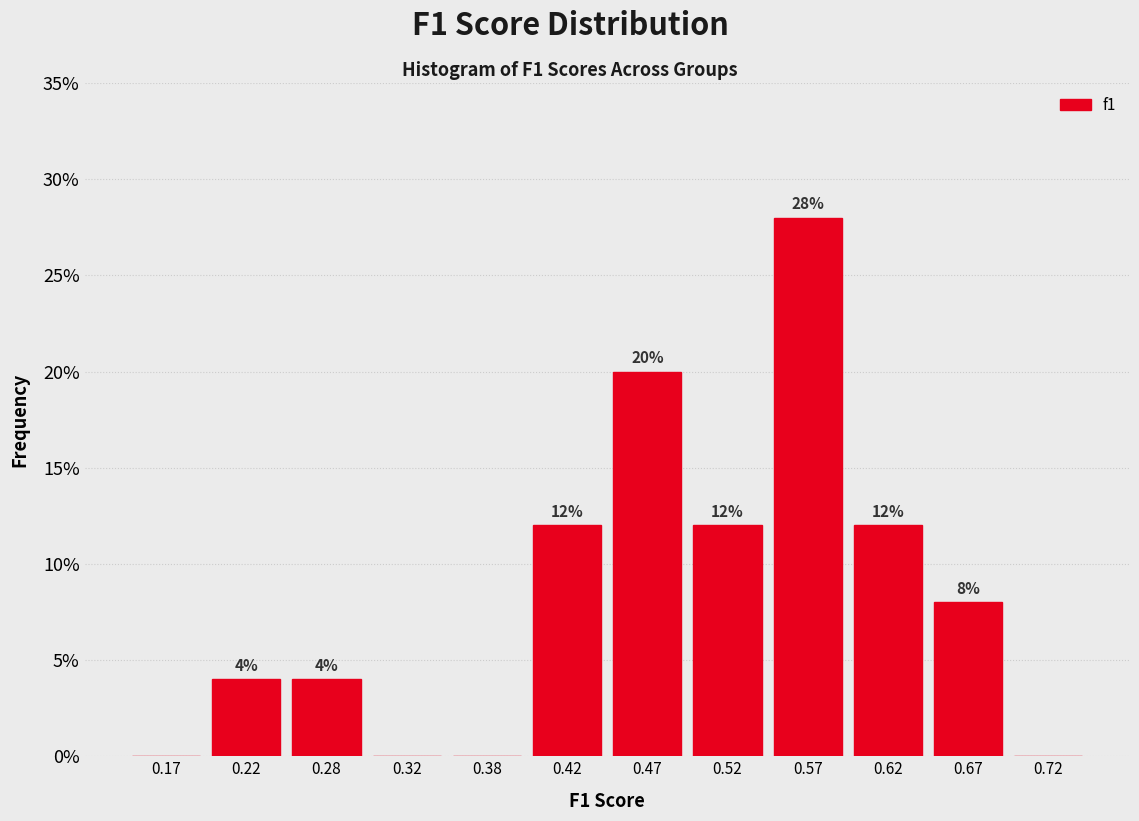

Which range on the x-axis has the tallest bar?

0.55 to 0.60